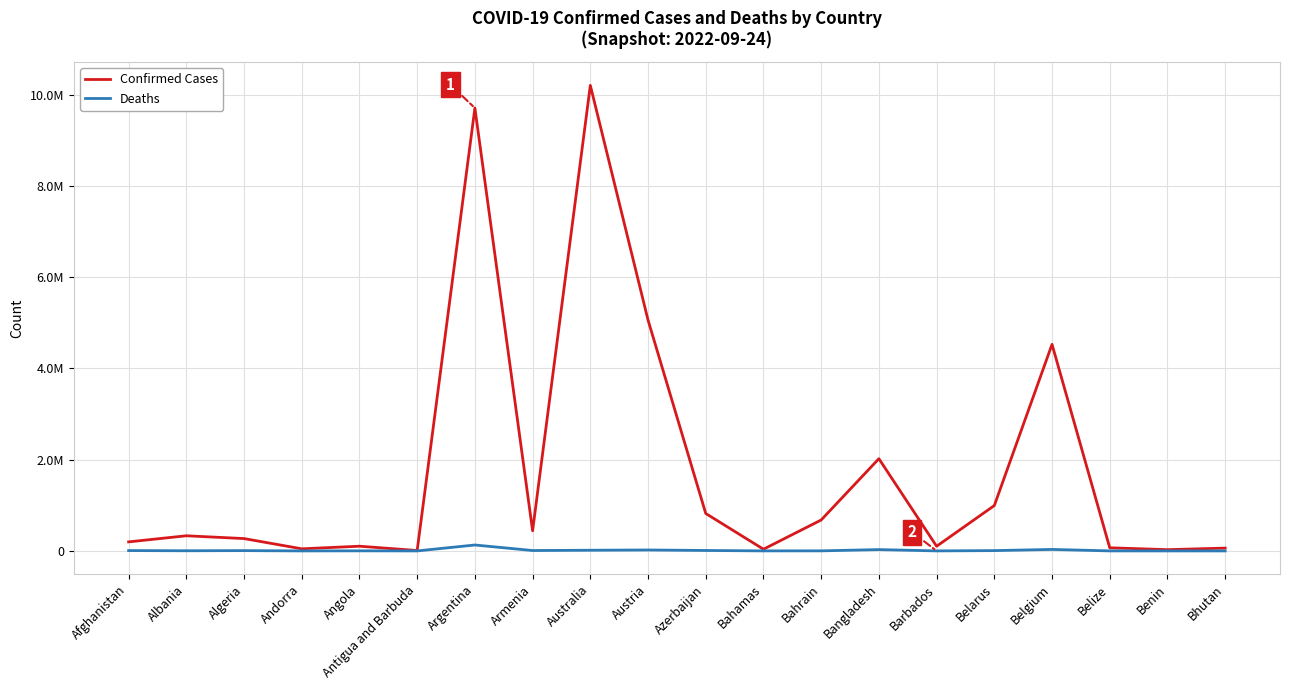

At which label is Confirmed Cases closest to 5104837?

Austria